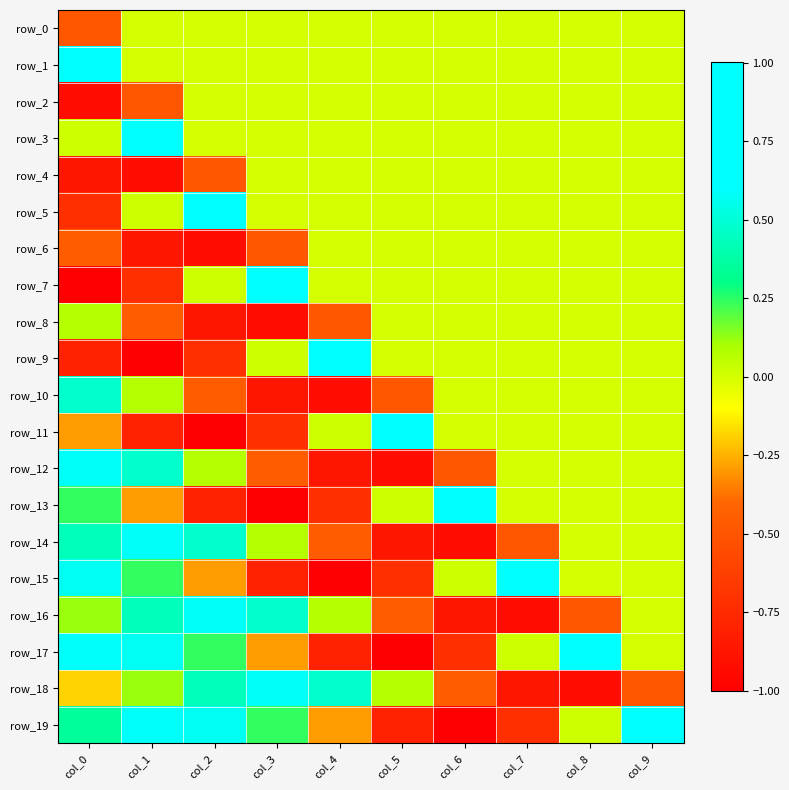

Is it true that row_15 equals 1.3 at col_9?

False